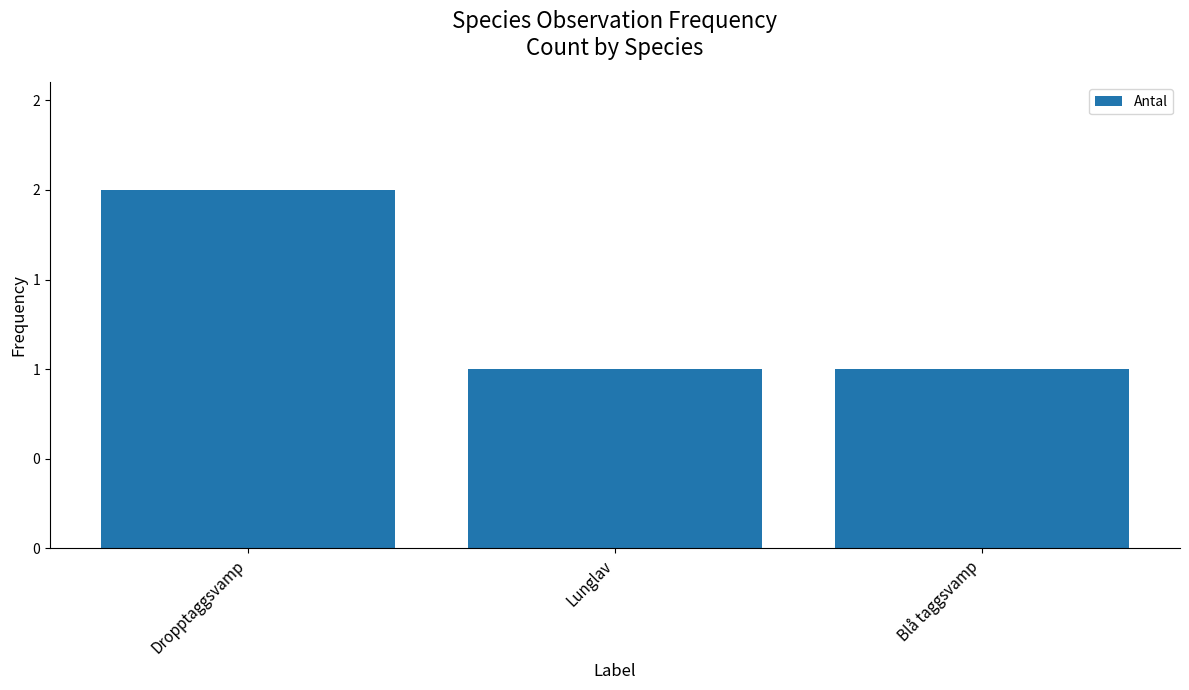

What value does the data have at Lunglav?

1